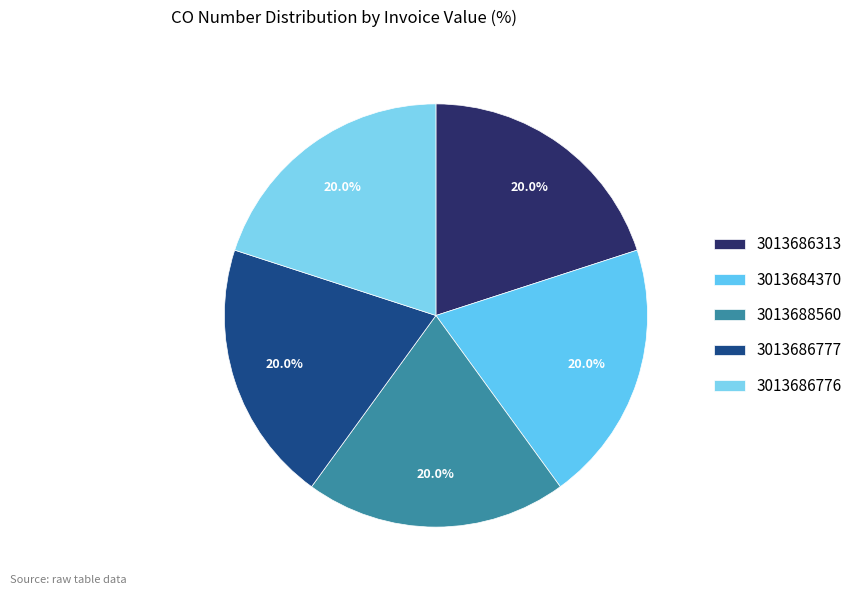

What is the ratio of the value at 3013684370 to the value at 3013688560?

1.0